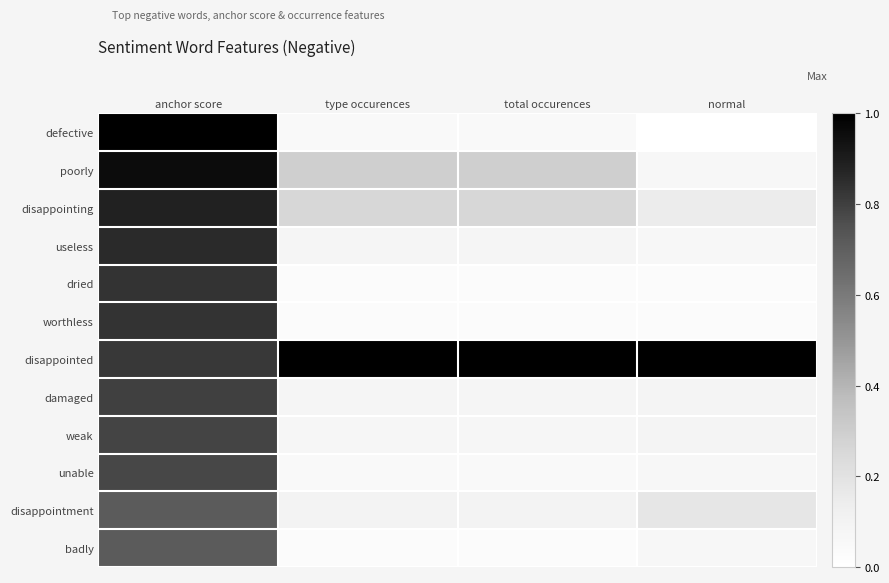

Reading left to right, extract all data points from this chart.

defective: anchor score=1.0	type occurences=0.0	total occurences=0.0	normal=0.0
poorly: anchor score=1.0	type occurences=0.3	total occurences=0.3	normal=0.1
disappointing: anchor score=0.9	type occurences=0.3	total occurences=0.3	normal=0.1
useless: anchor score=0.9	type occurences=0.1	total occurences=0.1	normal=0.1
dried: anchor score=0.8	type occurences=0.0	total occurences=0.0	normal=0.0
worthless: anchor score=0.8	type occurences=0.0	total occurences=0.0	normal=0.0
disappointed: anchor score=0.8	type occurences=1.0	total occurences=1.0	normal=1.0
damaged: anchor score=0.8	type occurences=0.1	total occurences=0.1	normal=0.1
weak: anchor score=0.8	type occurences=0.1	total occurences=0.1	normal=0.1
unable: anchor score=0.8	type occurences=0.0	total occurences=0.0	normal=0.1
disappointment: anchor score=0.7	type occurences=0.1	total occurences=0.1	normal=0.2
badly: anchor score=0.7	type occurences=0.0	total occurences=0.0	normal=0.1